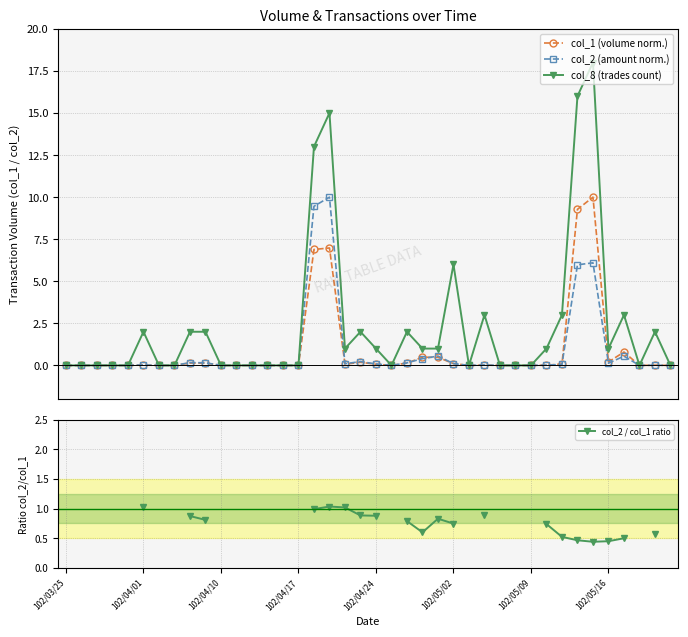

What is the maximum value for col_2 (amount norm.)?

10.0